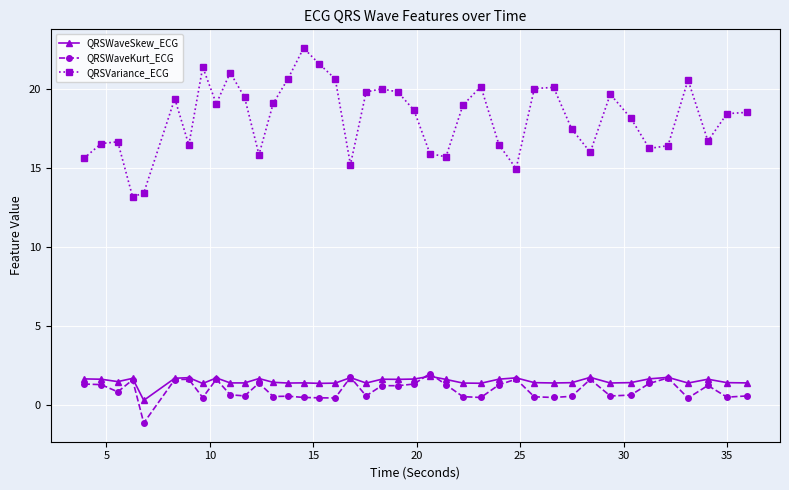

What is the highest value of the QRSWaveKurt_ECG series?

2.0